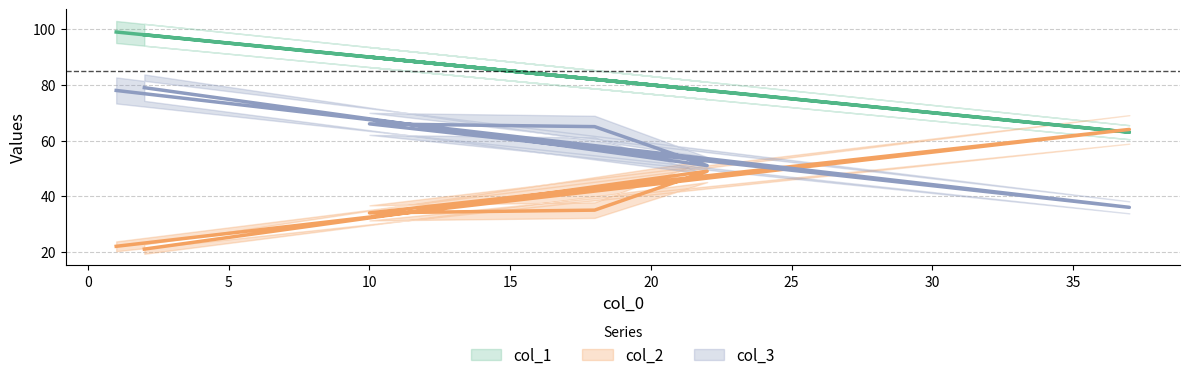

What is the difference between the second highest and second lowest values in the col_1 series?

20